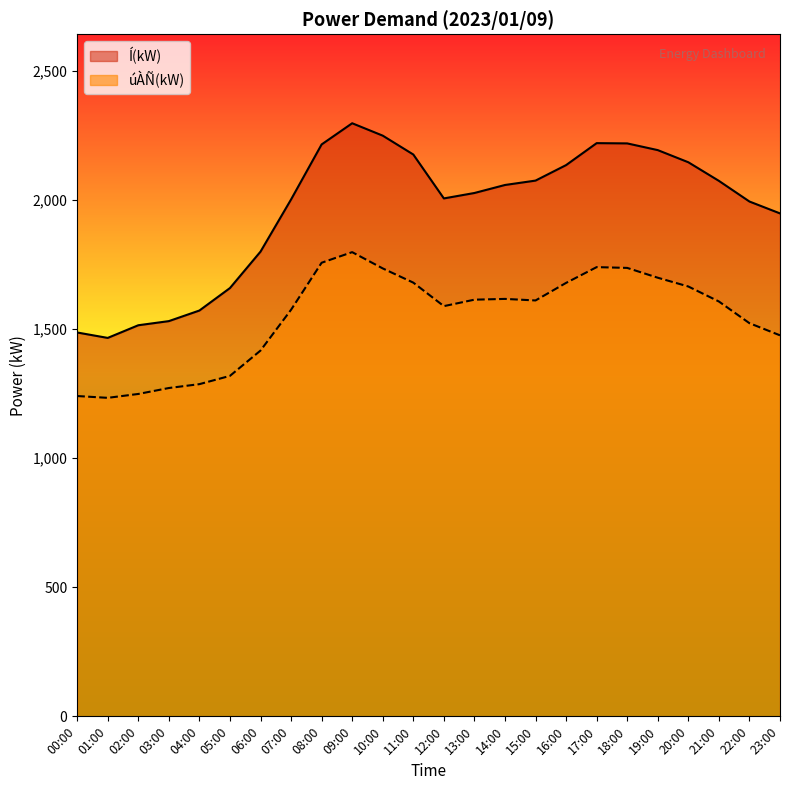

What is the value of the úÀÑ(kW) point at the 17th from the left?

1678